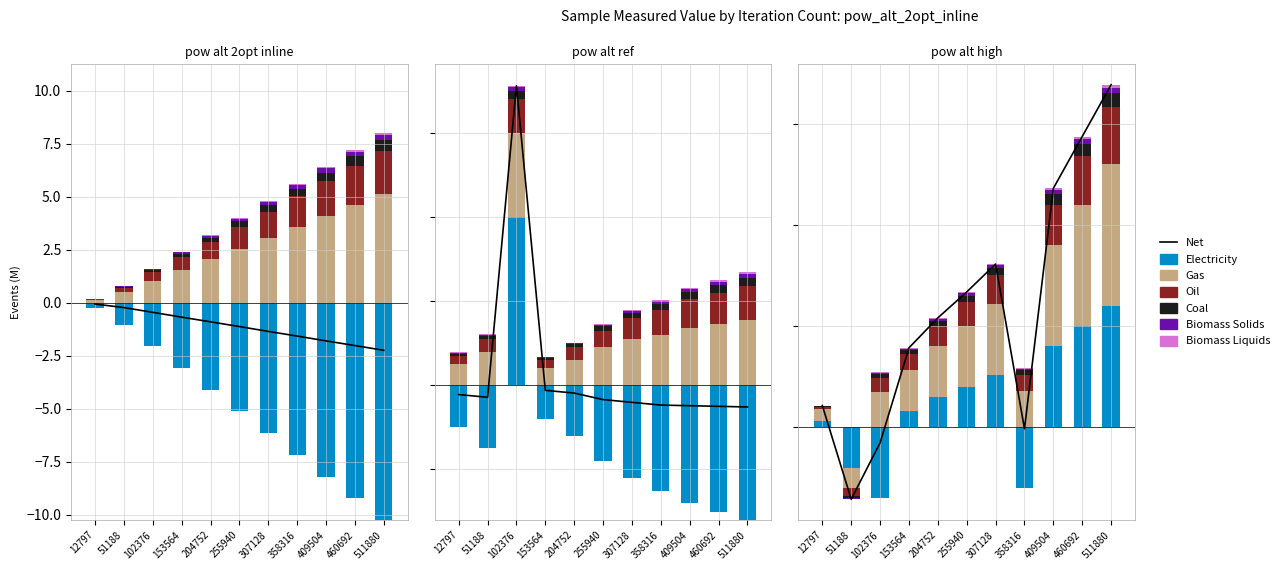

What is the difference between the highest and lowest values at 409504?

12.3